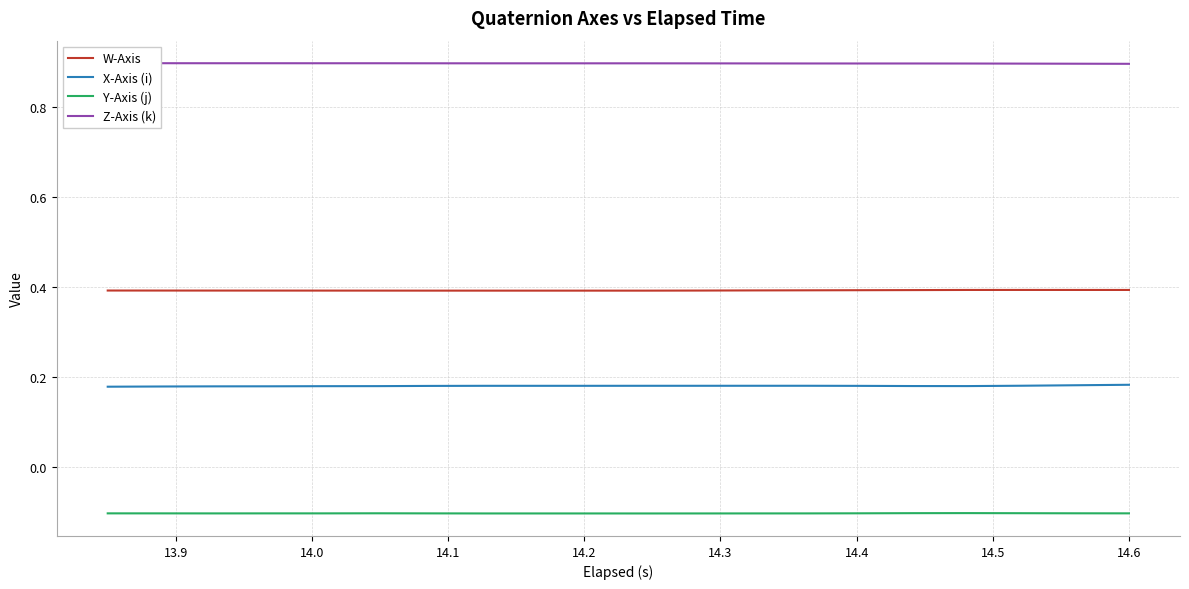

True or false: Y-Axis (j) and X-Axis (i) cross at least once.

False